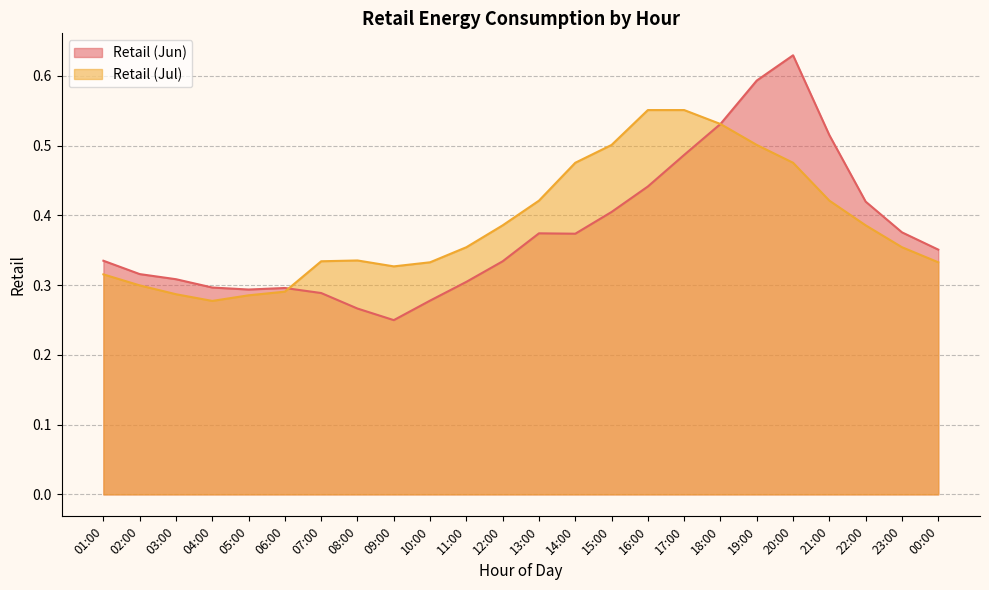

How many data points does each series have?

24